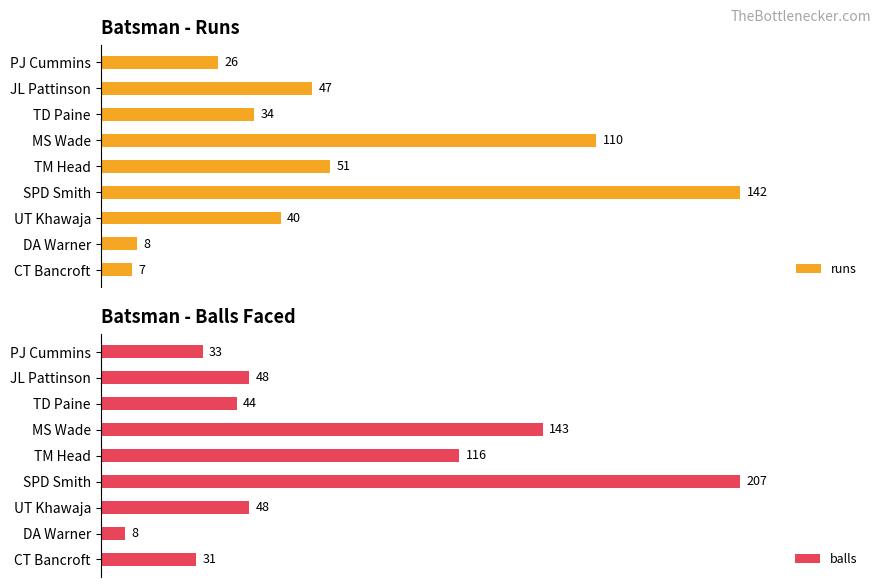

What position from the right is PJ Cummins?

1